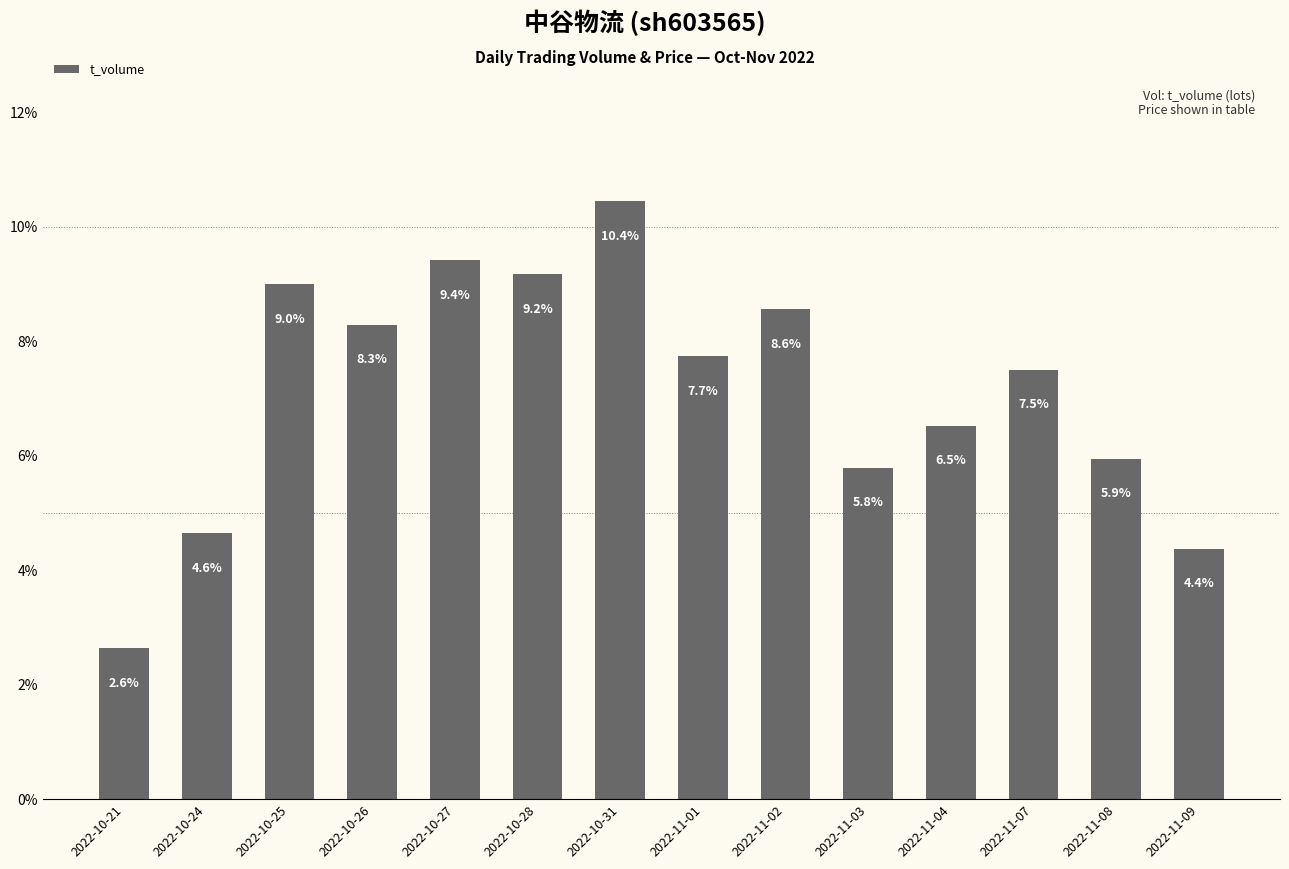

Are the bars horizontal?

No